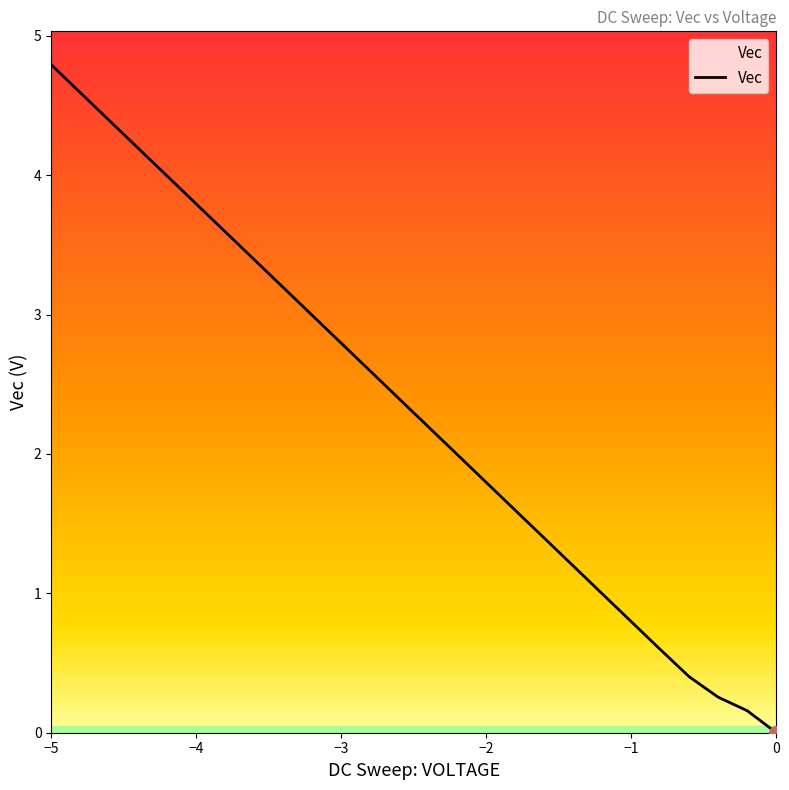

What is the greatest value displayed?

4.8